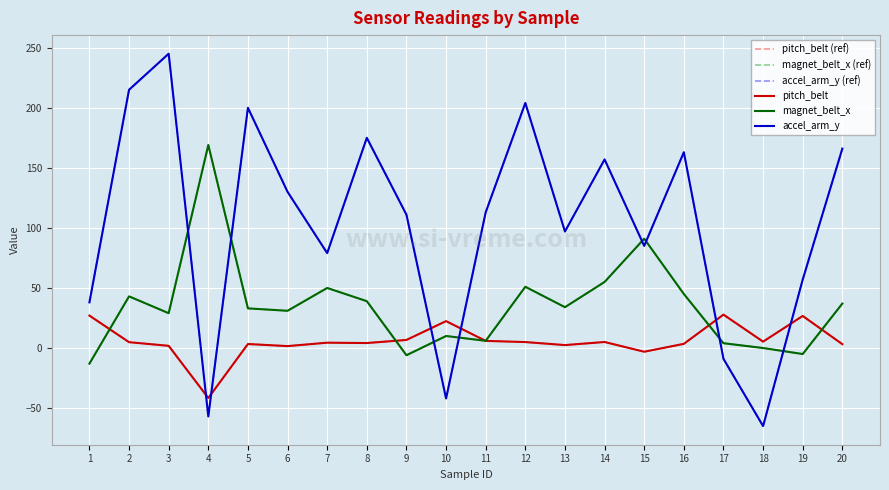

Is this an area chart (filled region under the line)?

No